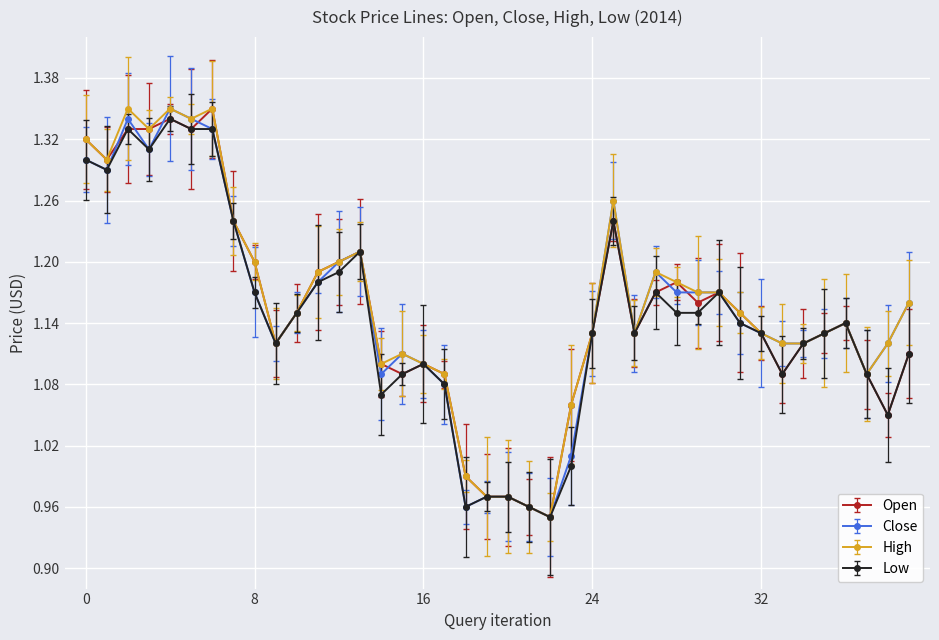

True or false: Open and Low cross at least once.

False